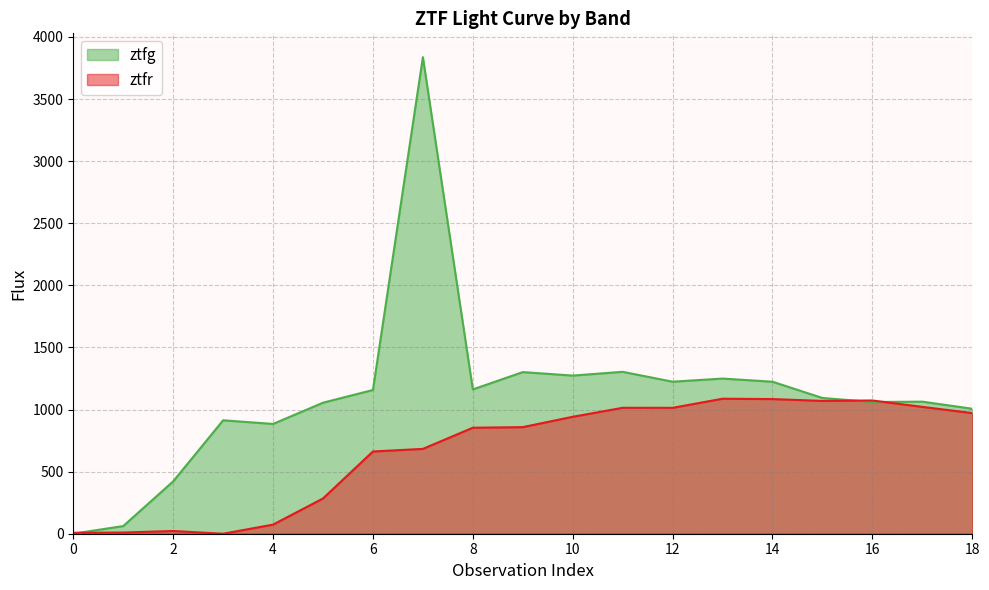

True or false: ztfr has more than 2 interior local peaks.

True